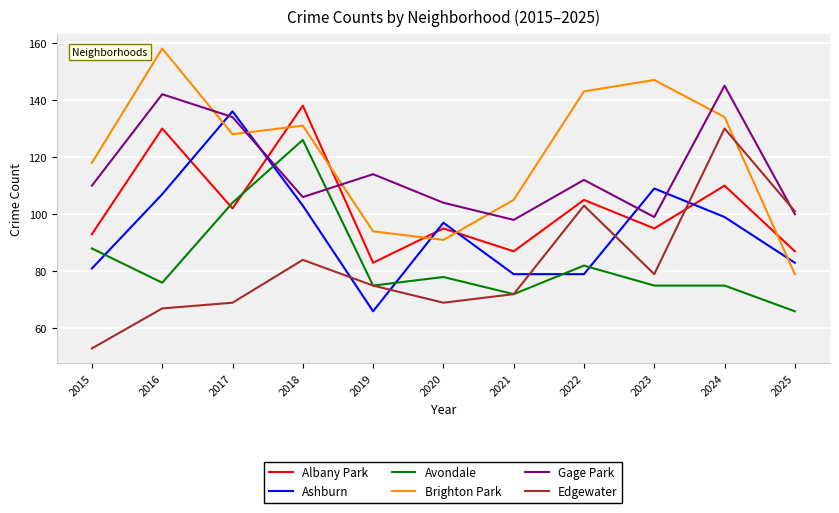

Reading left to right, list all the values displayed in this chart.

Albany Park: 93	130	102	138	83	95	87	105	95	110	87
Ashburn: 81	107	136	103	66	97	79	79	109	99	83
Avondale: 88	76	104	126	75	78	72	82	75	75	66
Brighton Park: 118	158	128	131	94	91	105	143	147	134	79
Gage Park: 110	142	134	106	114	104	98	112	99	145	100
Edgewater: 53	67	69	84	75	69	72	103	79	130	101